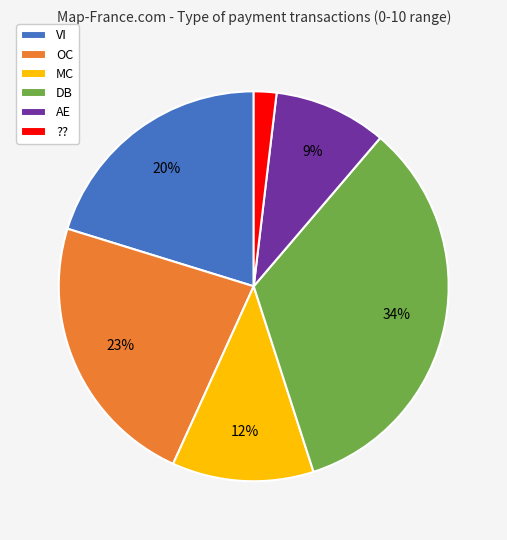

Combined, do ?? and MC account for over 50%?

No